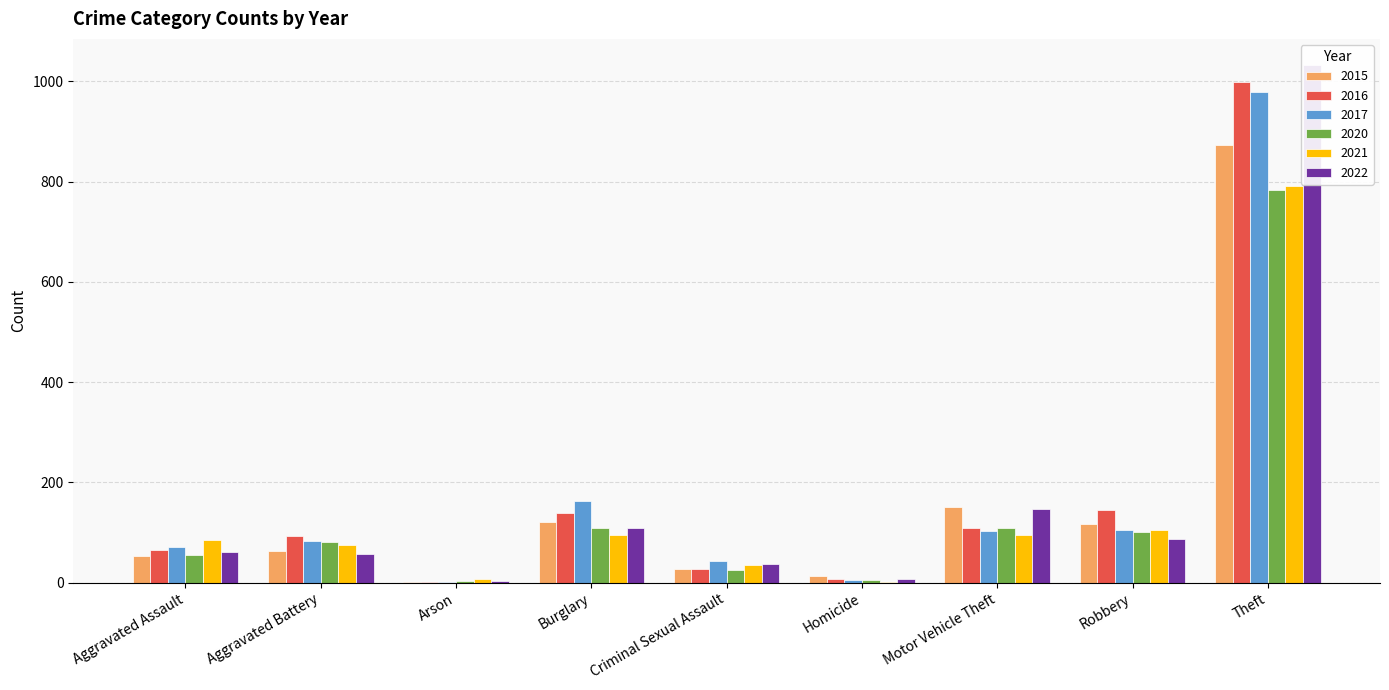

The value of 2016 at Theft is 1734. True or false?

False